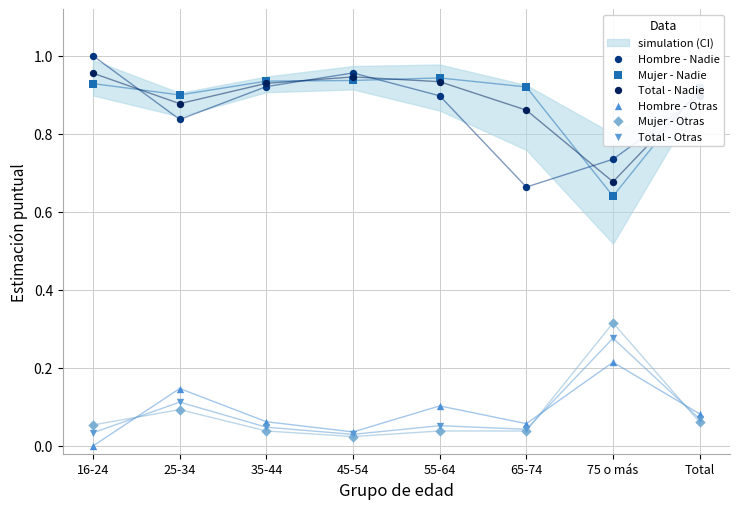

Which series has the largest Y range (max minus min)?

Hombre - Nadie